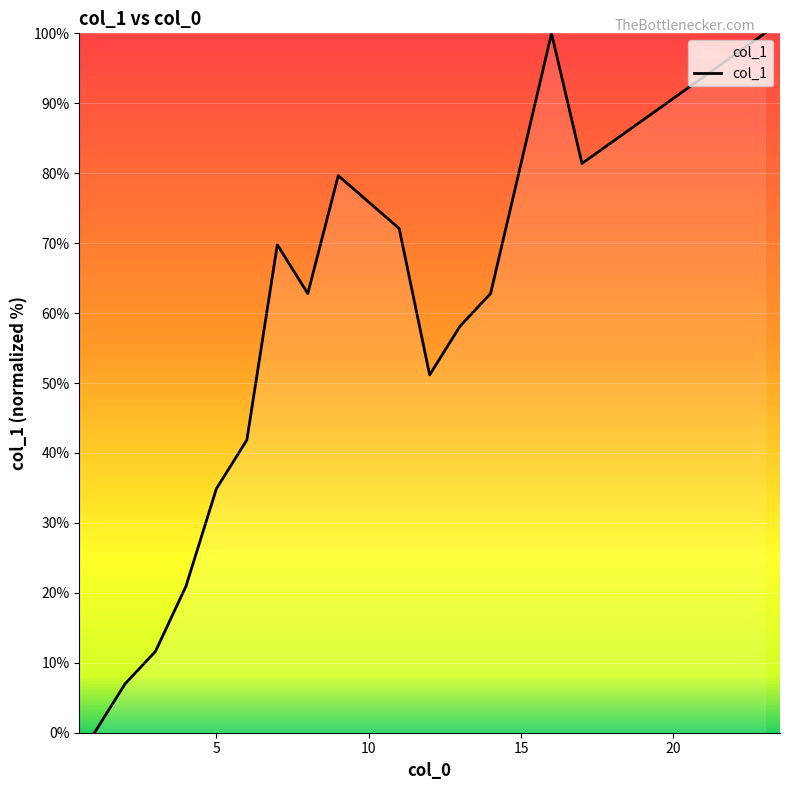

What is the difference between the maximum and minimum values?

100.0